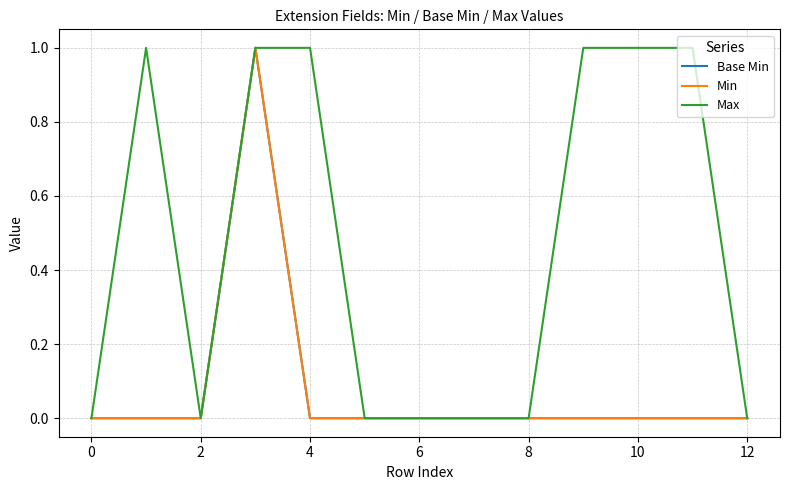

Is this an area chart (filled region under the line)?

No